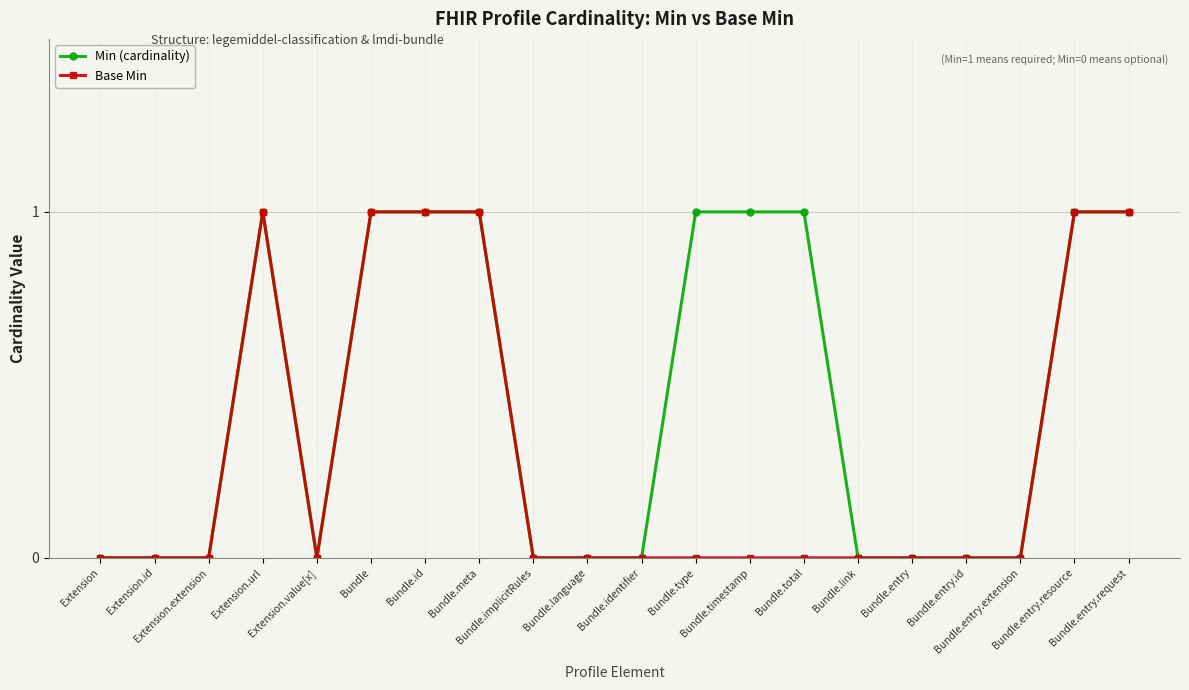

Reading right to left, transcribe all the data shown in this chart.

Min (cardinality): 1	1	0	0	0	0	1	1	1	0	0	0	1	1	1	0	1	0	0	0
Base Min: 1	1	0	0	0	0	0	0	0	0	0	0	1	1	1	0	1	0	0	0